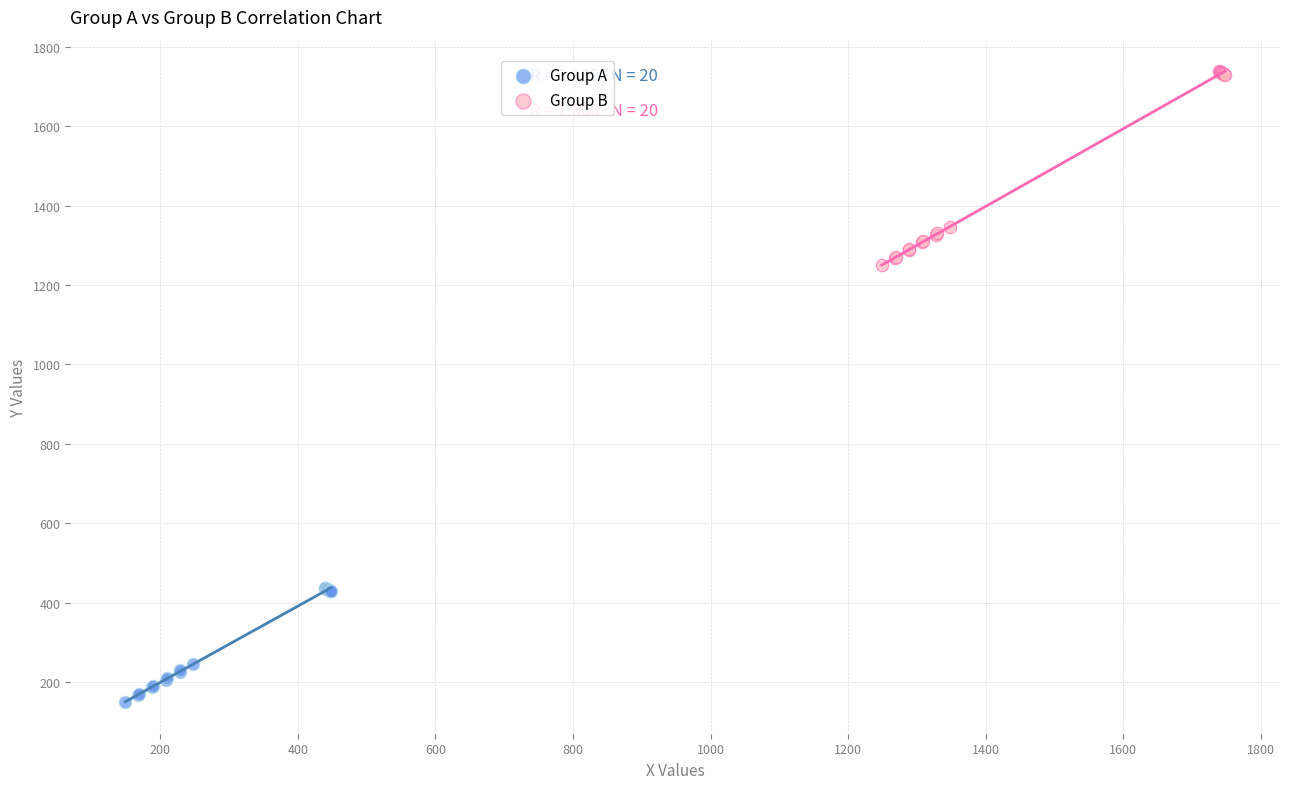

Which series reaches the minimum Y coordinate?

Group A